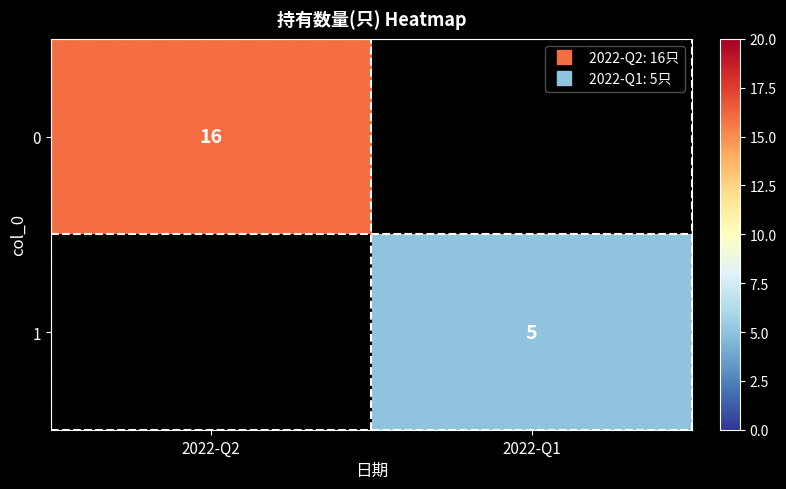

How many positive values does the 0 series have?

1